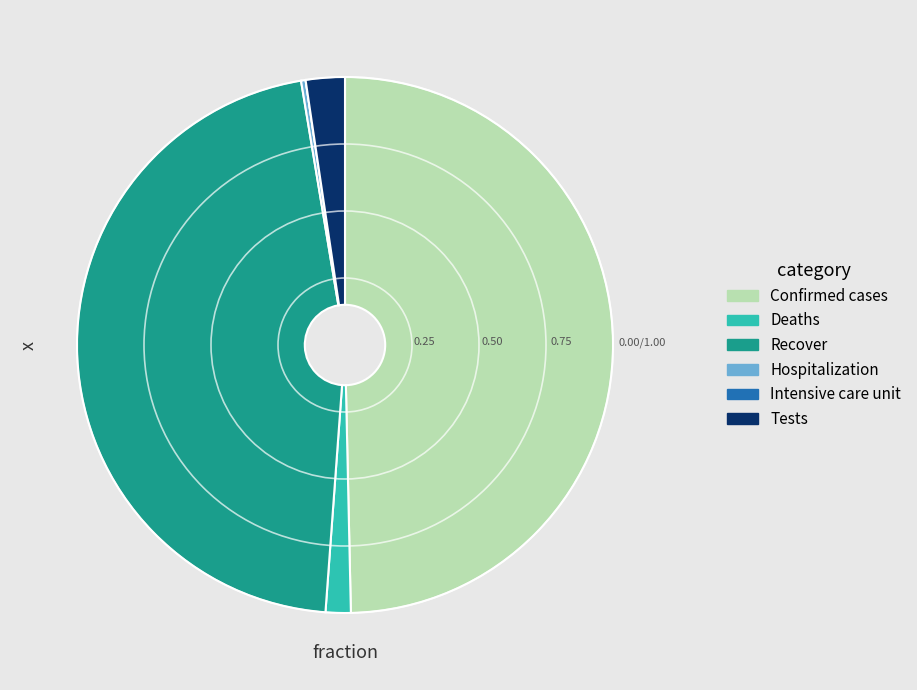

Does Recover account for over 50% of the chart?

No